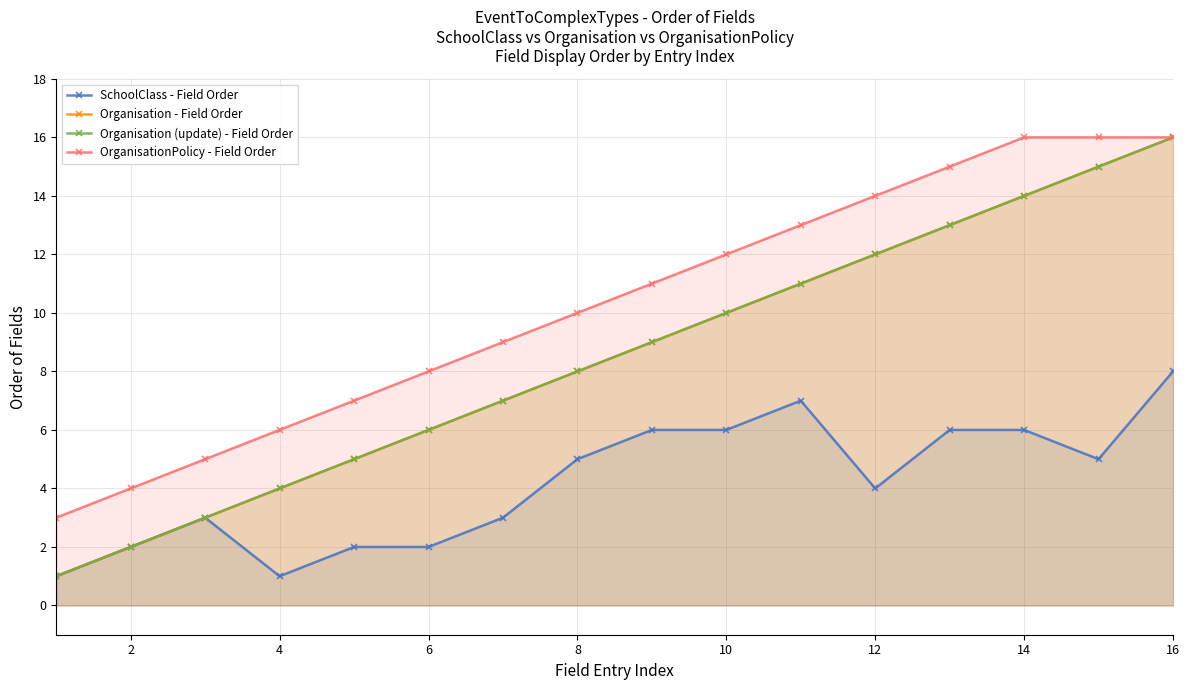

True or false: Organisation (update) - Field Order and SchoolClass - Field Order intersect in this chart.

False